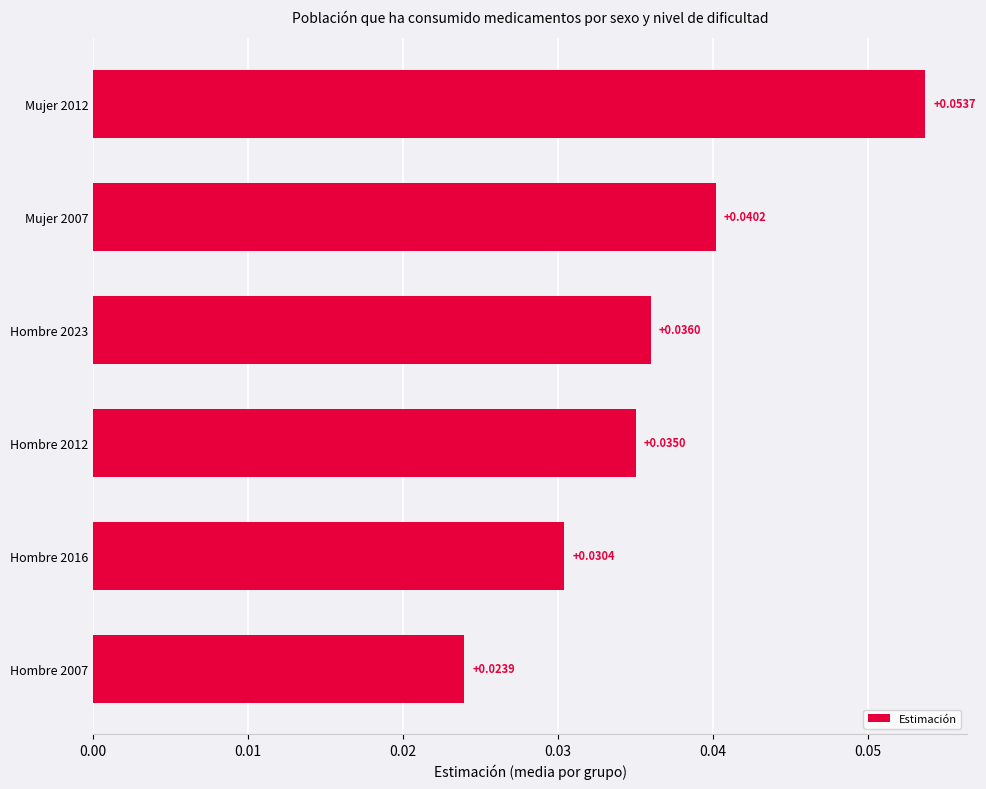

How many values are between 0 and 1?

6